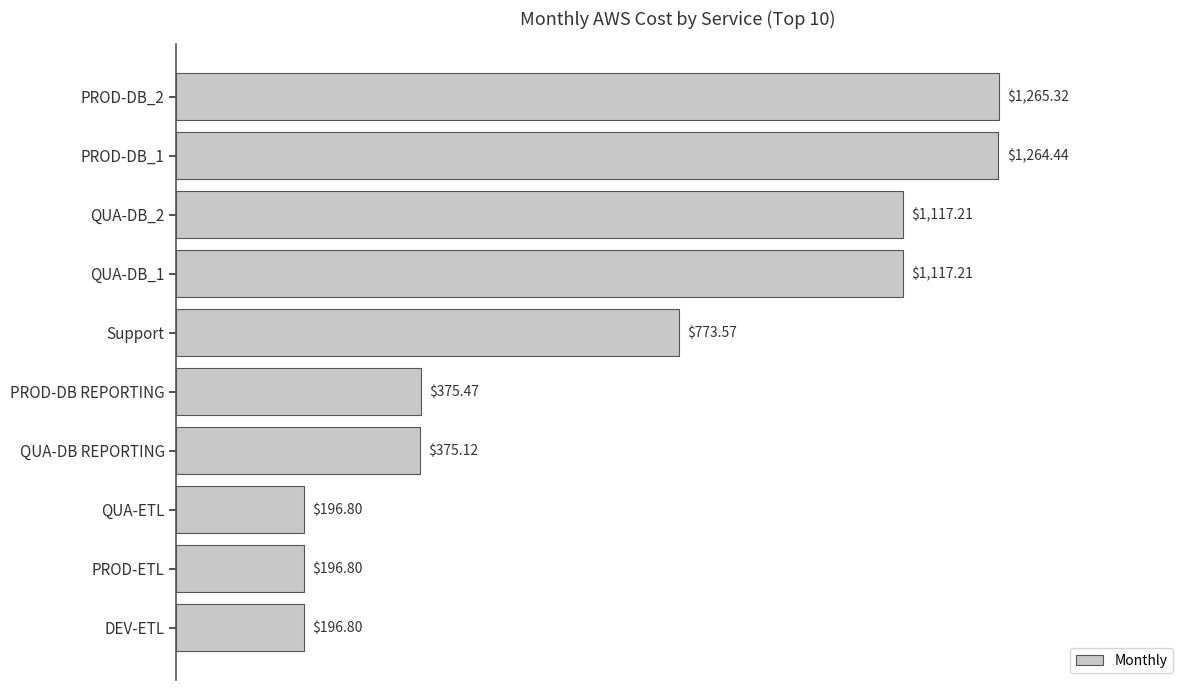

What is the label of the 10th bar from the top?

DEV-ETL